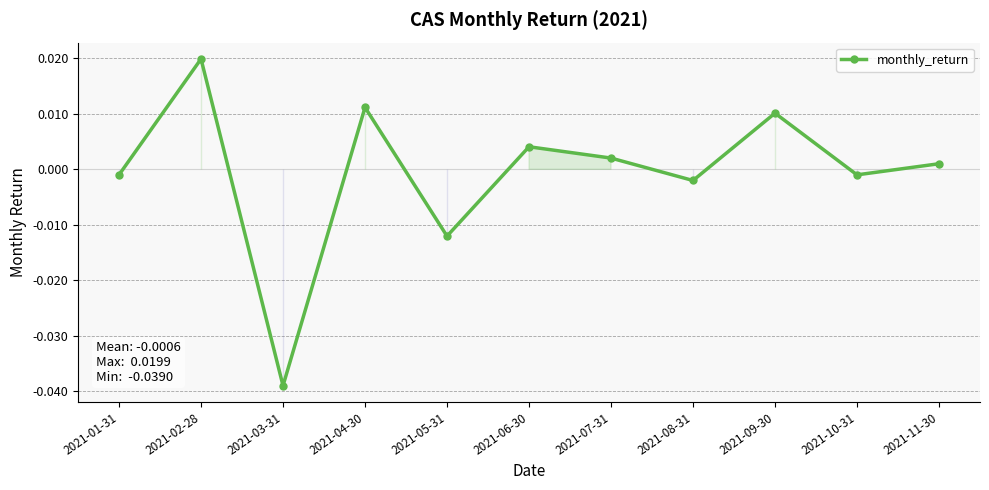

What is the difference between the maximum and minimum values?

0.1